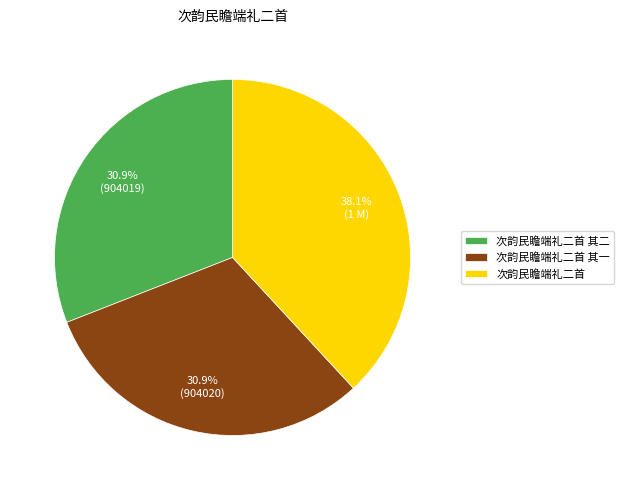

What is the ratio of the value at 次韵民瞻端礼二首 其一 to the value at 次韵民瞻端礼二首?

0.8